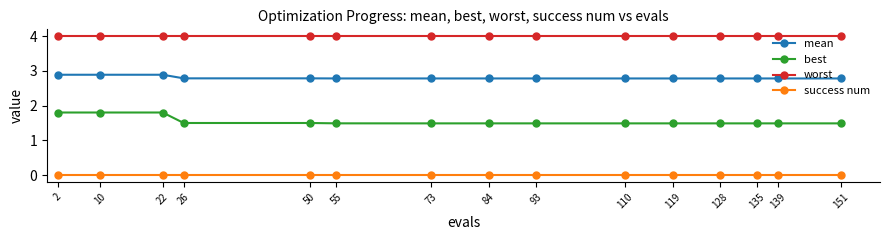

Which series has the largest total across all categories?

worst